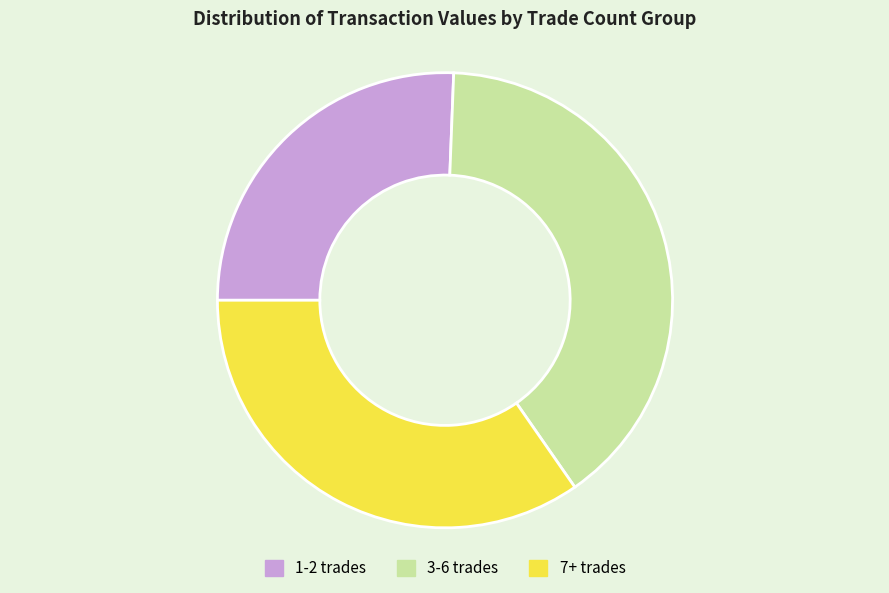

Combined, do 1-2 trades and 3-6 trades account for over 50%?

Yes